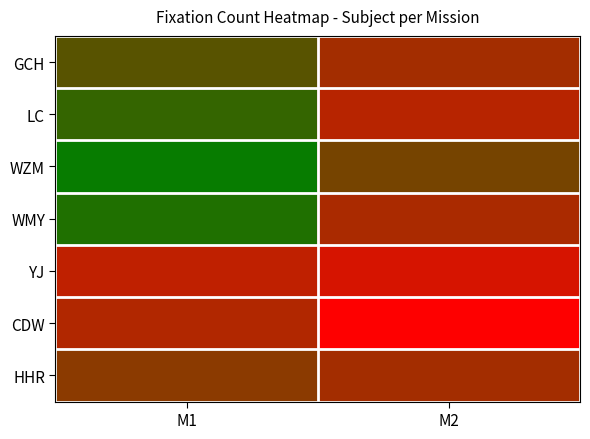

What is the total value across all series at M2?

4378